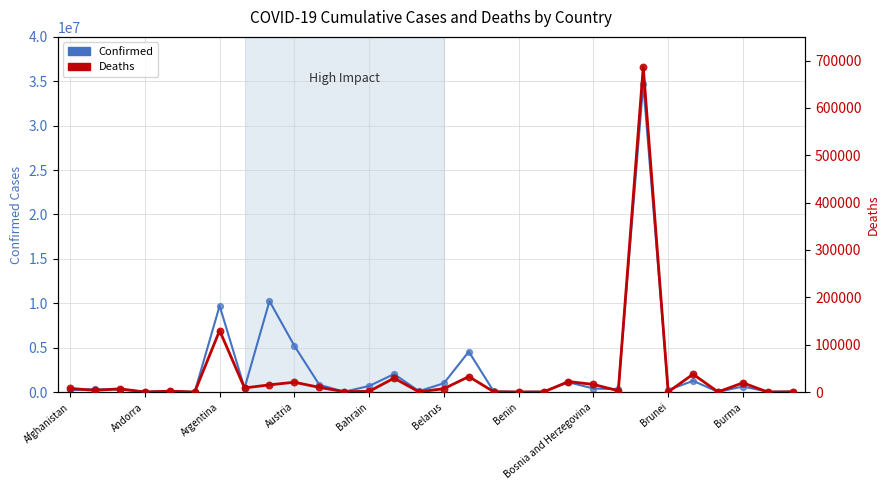

What are all the series names shown in the legend?

Confirmed, Deaths